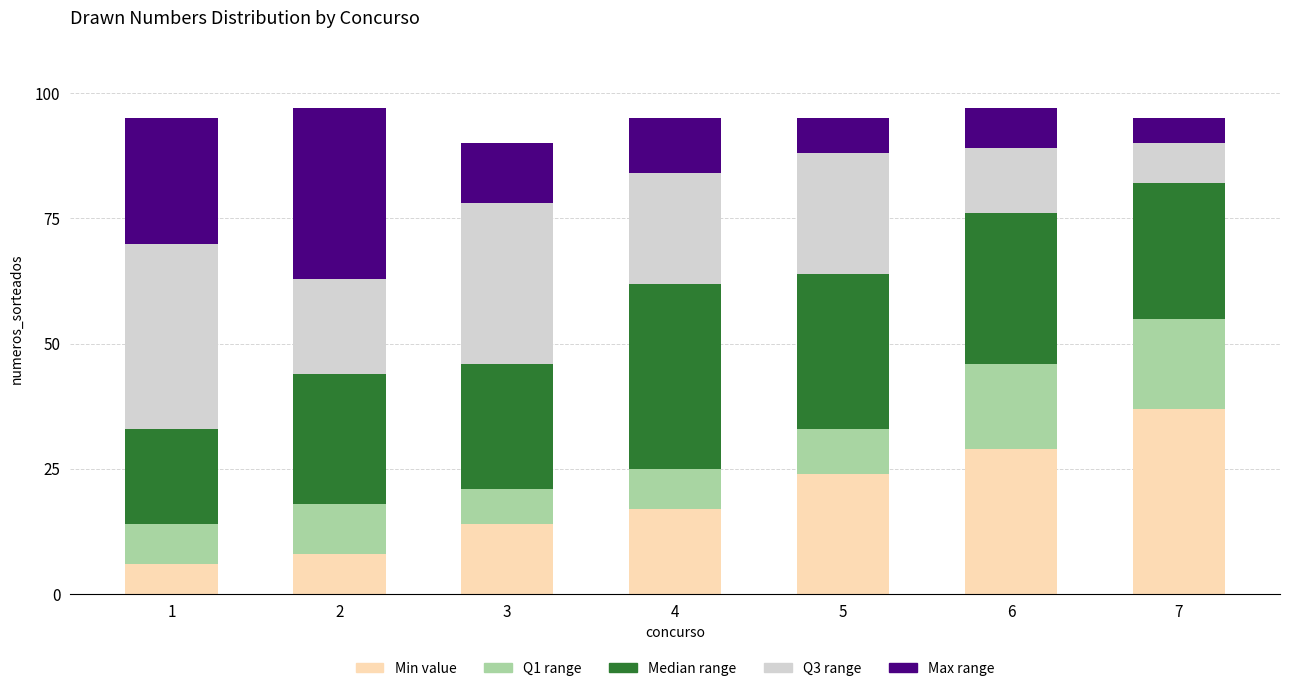

What is the highest value of the Min value series?

37